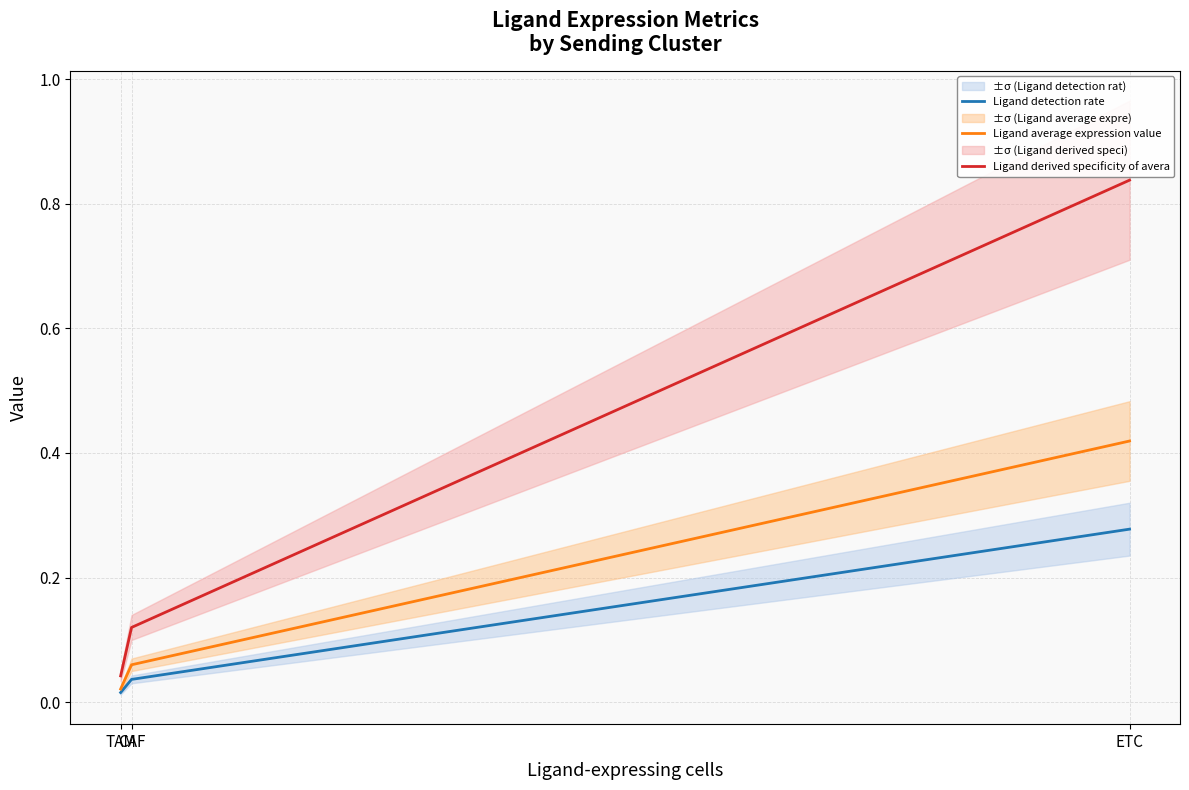

Reading left to right, extract all data points from this chart.

Ligand detection rate: 0.0	0.0	0.3
Ligand average expression value: 0.0	0.1	0.4
Ligand derived specificity of avera: 0.0	0.1	0.8